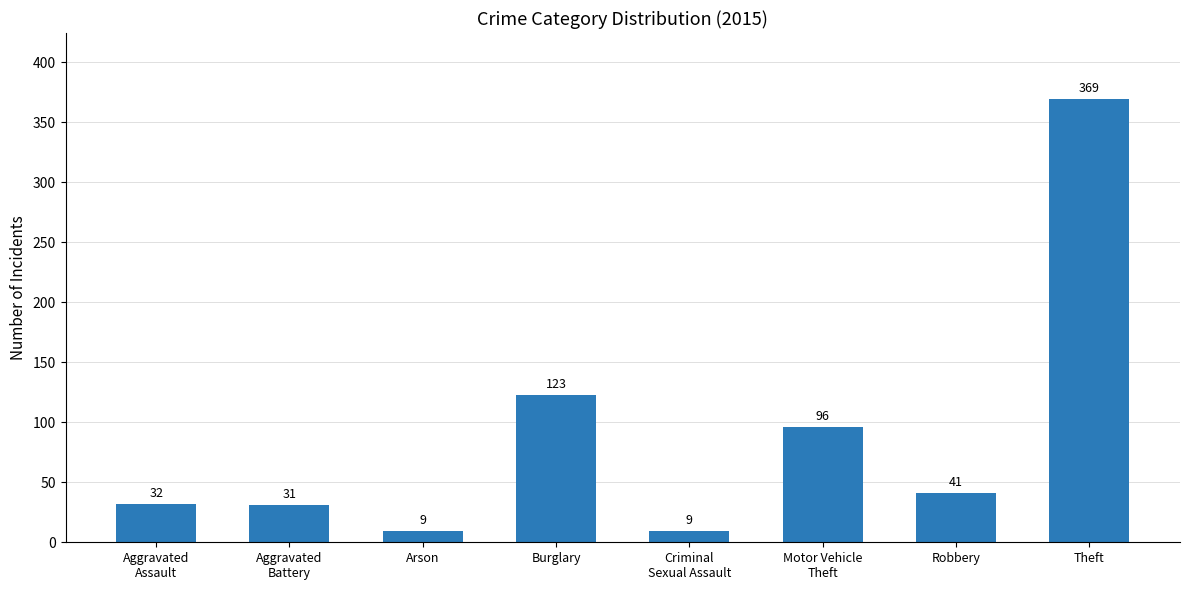

Is it true that the value at Robbery is 18?

False